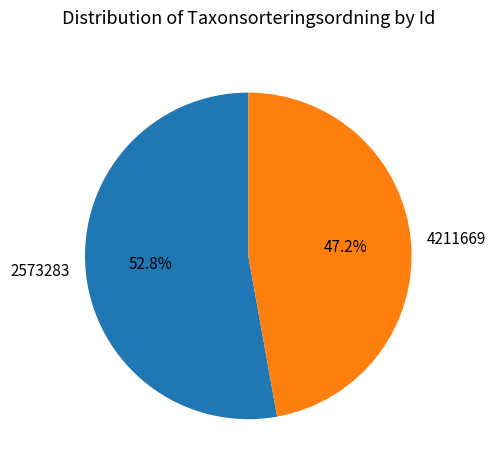

Which category has the smallest portion of the pie?

4211669